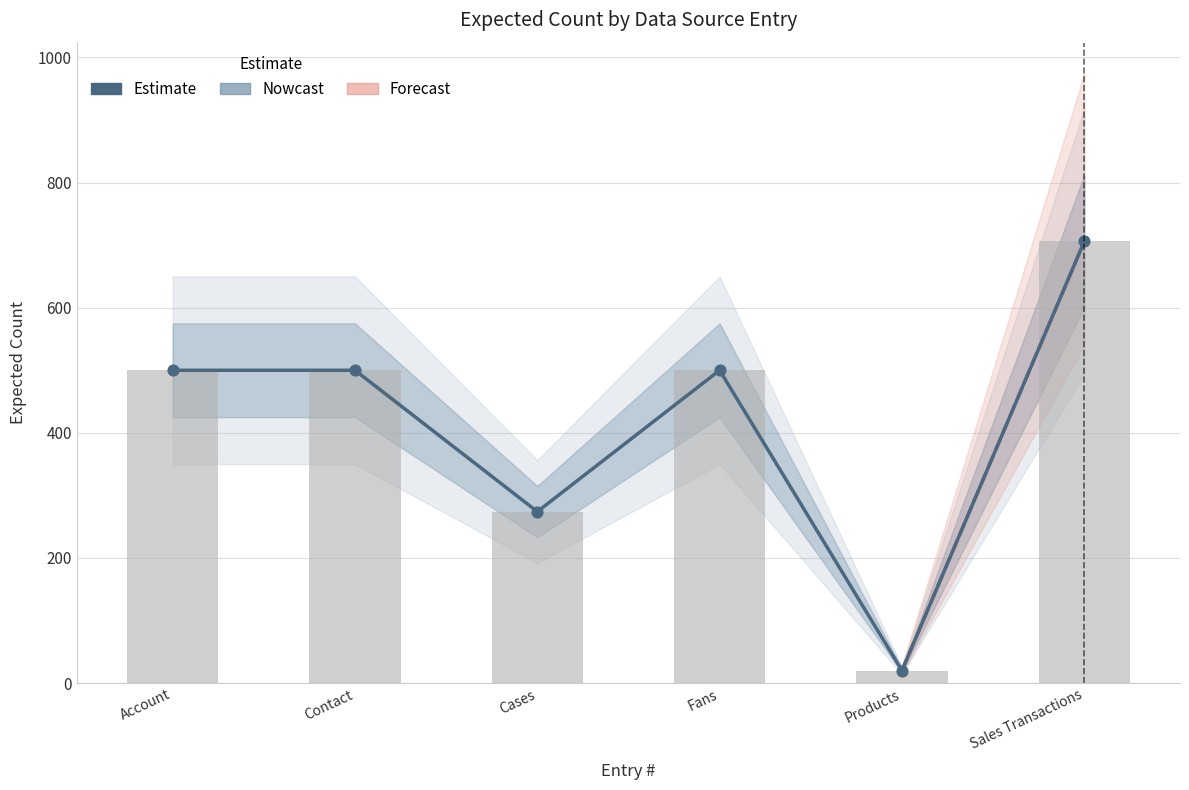

What is the change in value from Account to Cases?

-226